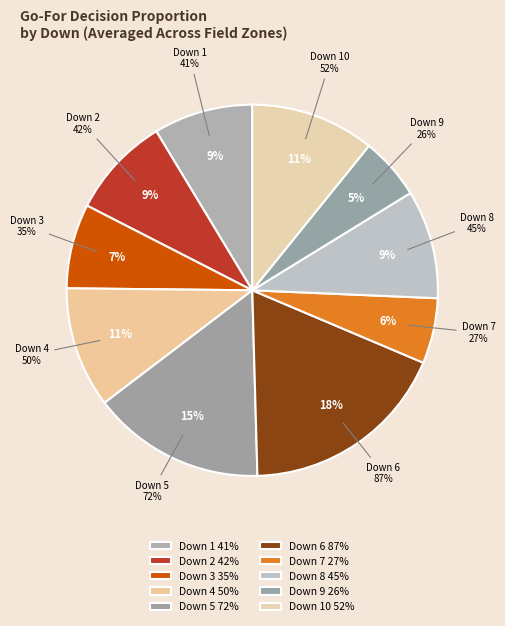

How many slices are in this pie chart?

10